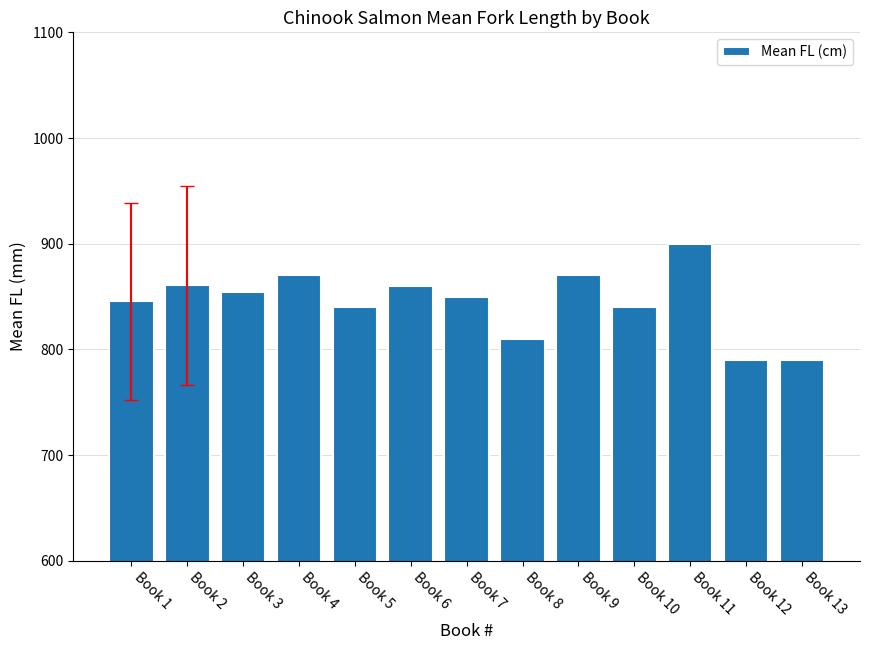

What is the change in value from Book 6 to Book 10?

-20.0